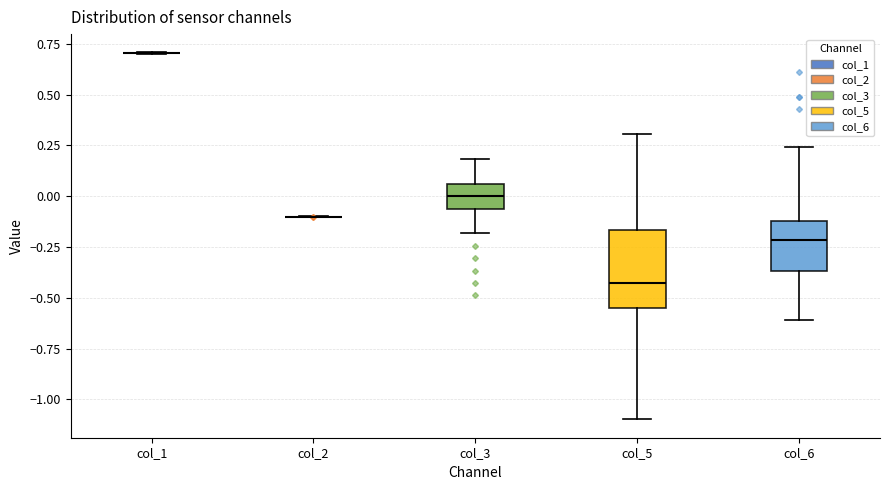

Comparing the boxes themselves (not the whiskers), which one is the tallest?

col_5